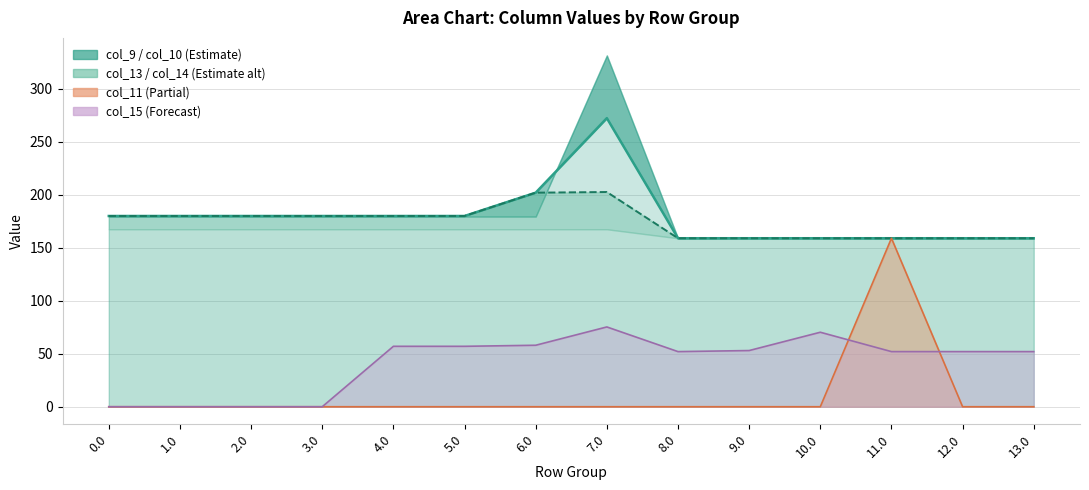

What position from the right is 12.0?

2